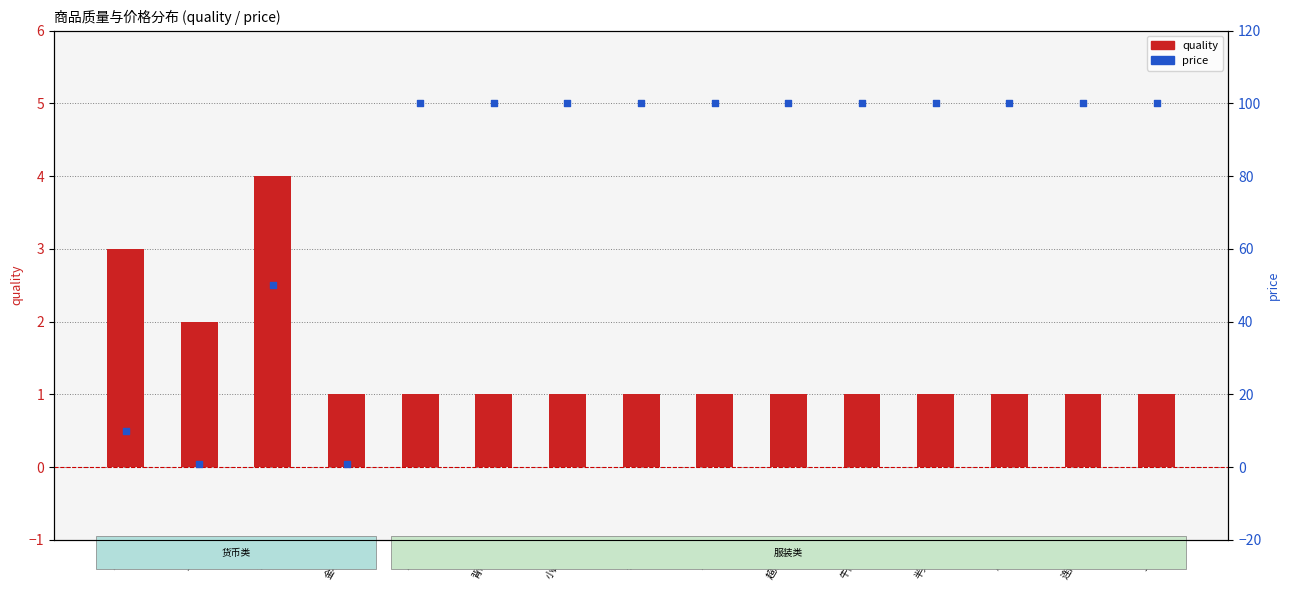

Which series contains the highest Y value?

price